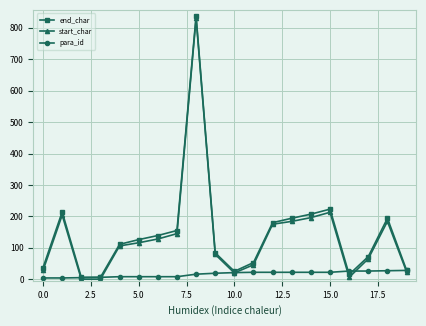

What is the greatest value displayed?

837